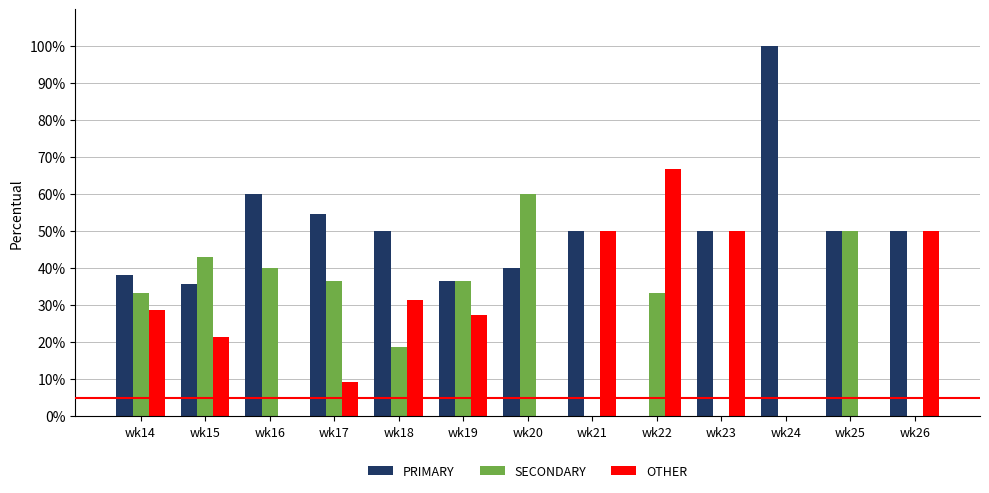

What is the total value across all series at wk15?

100.0